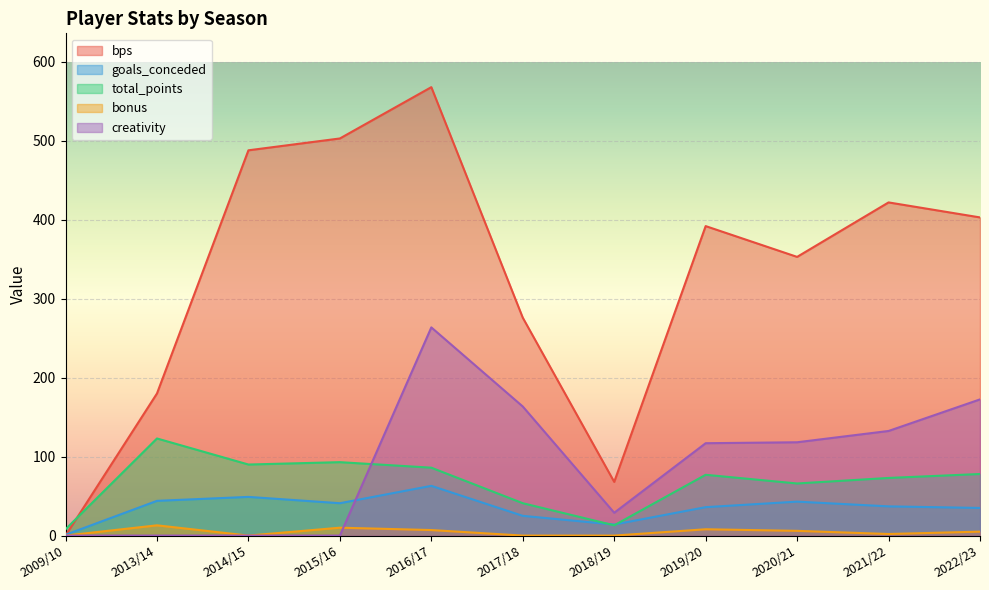

What position from the left is 2016/17?

5